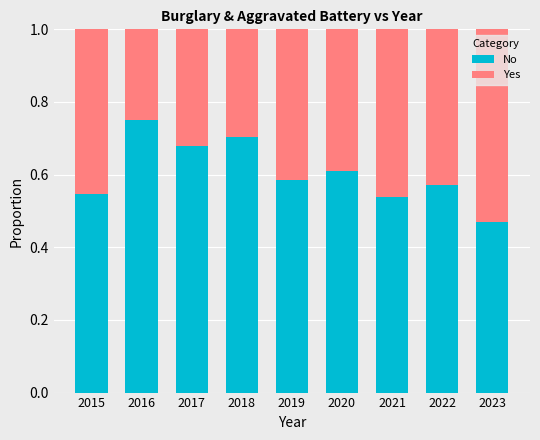

What is the sum of all No values?

5.5